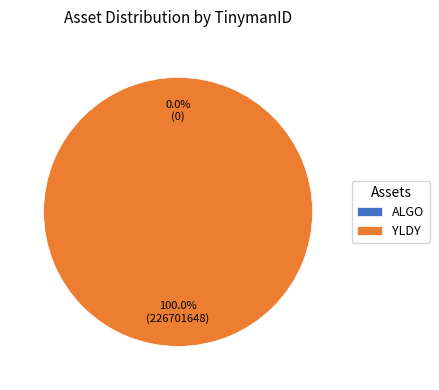

To the nearest percent, what is the combined percentage of ALGO and YLDY?

100%